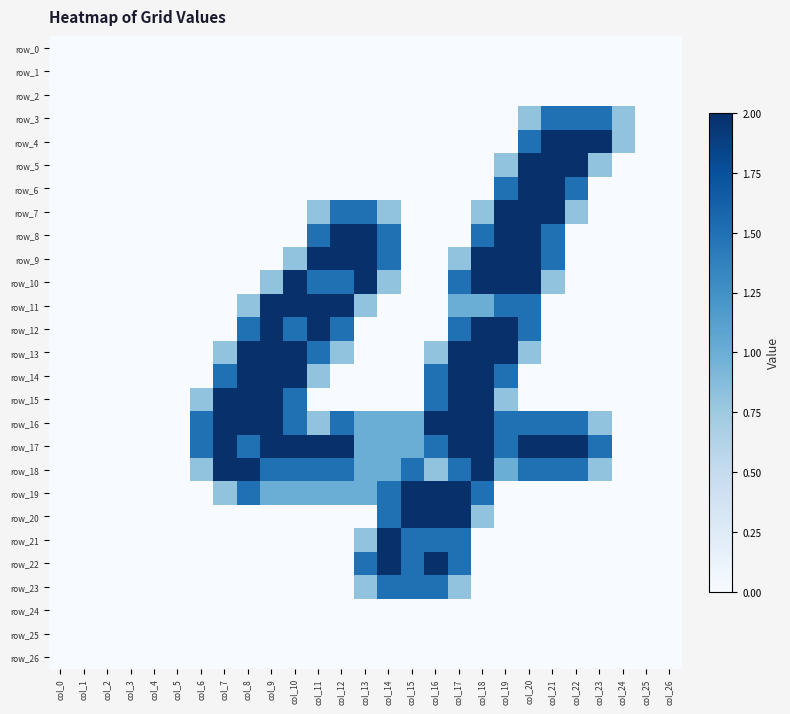

At which category is the sum across all series the highest?

col_17